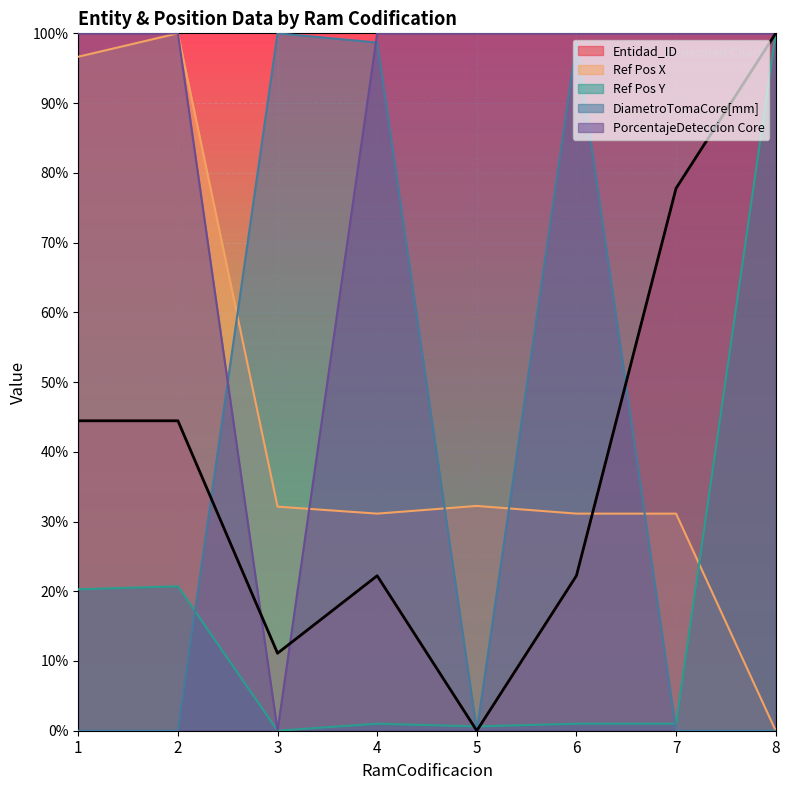

After their last crossing, which series has the higher values: Ref Pos X or Ref Pos Y?

Ref Pos Y